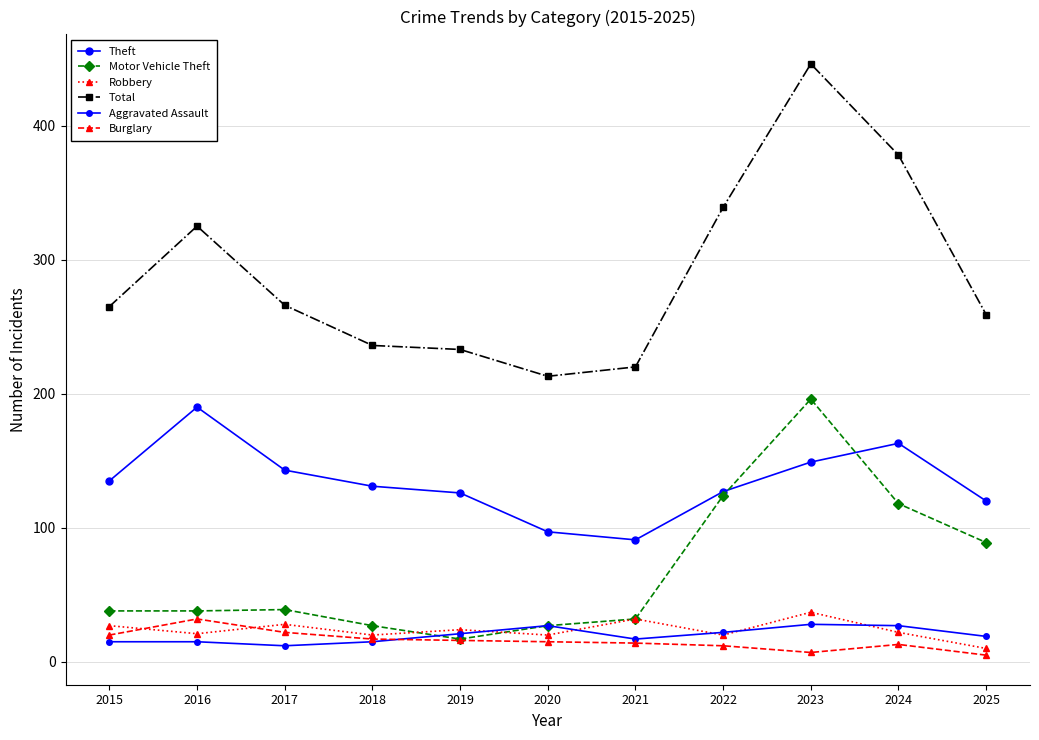

At which label does Burglary first exceed 15?

2015